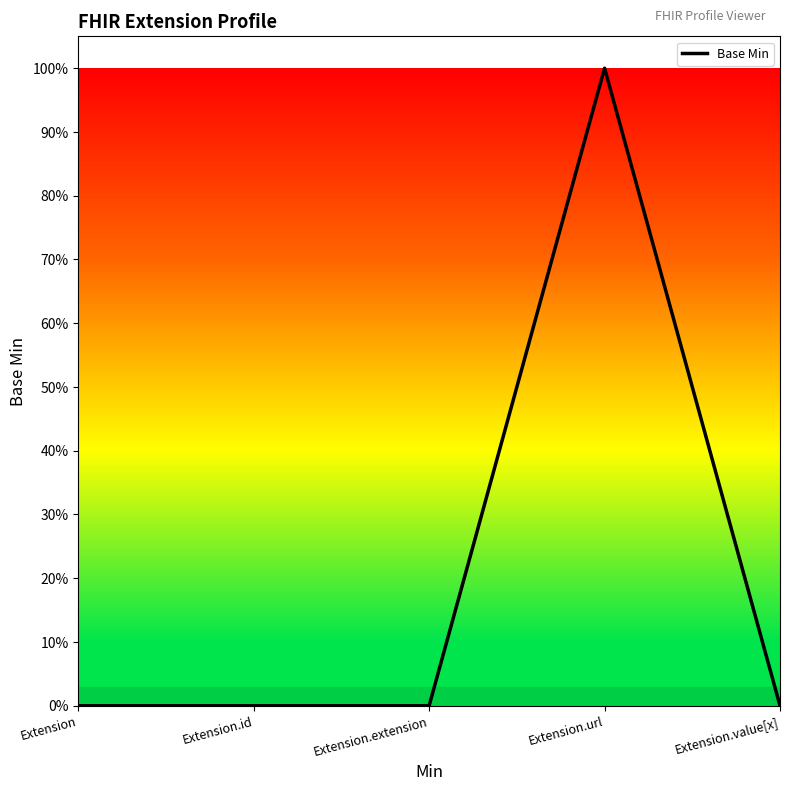

Is this an area chart (filled region under the line)?

Yes